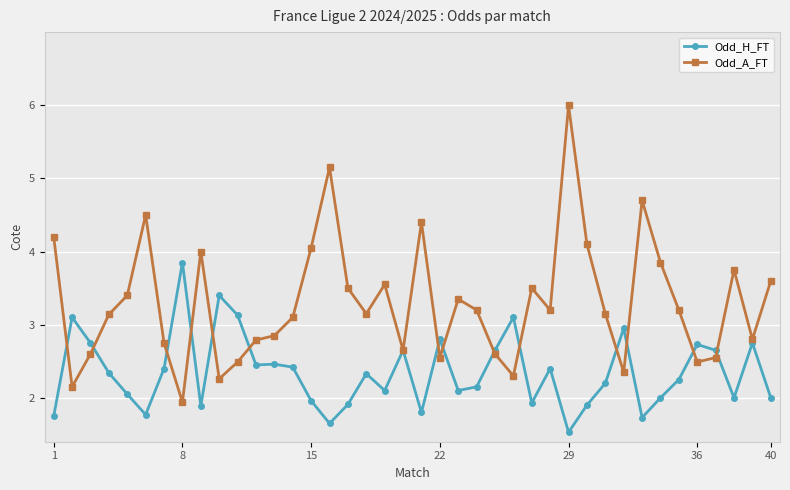

Which series has the largest total across all categories?

Odd_A_FT